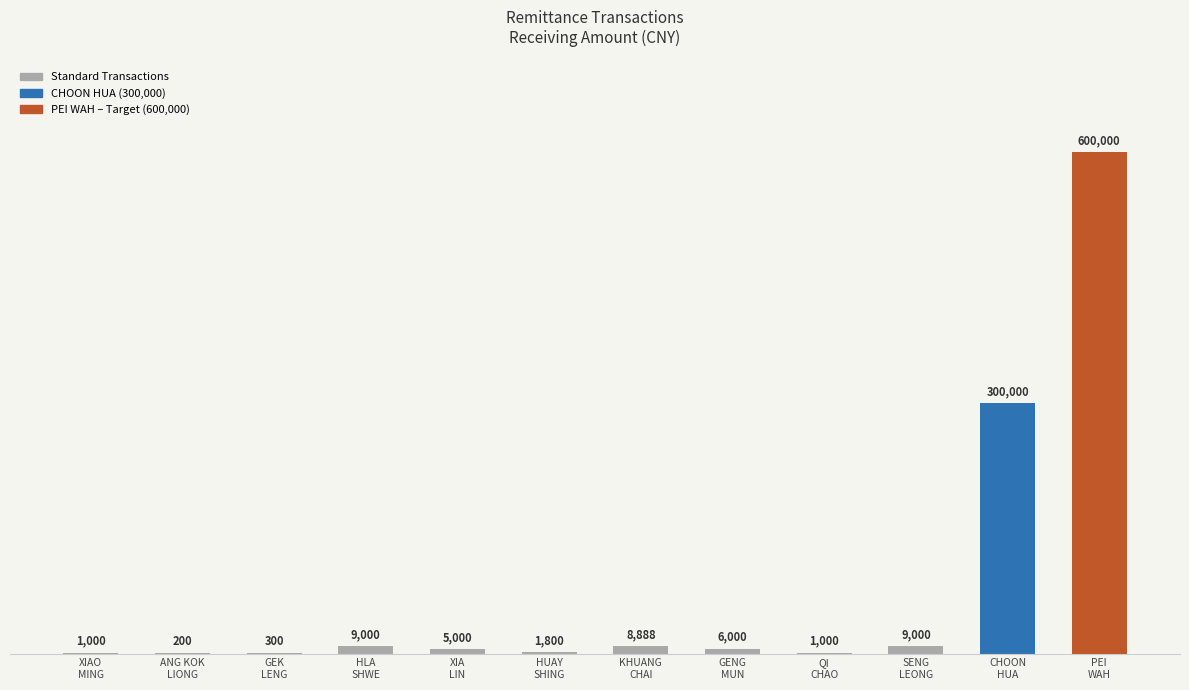

How many data points does each series have?

12